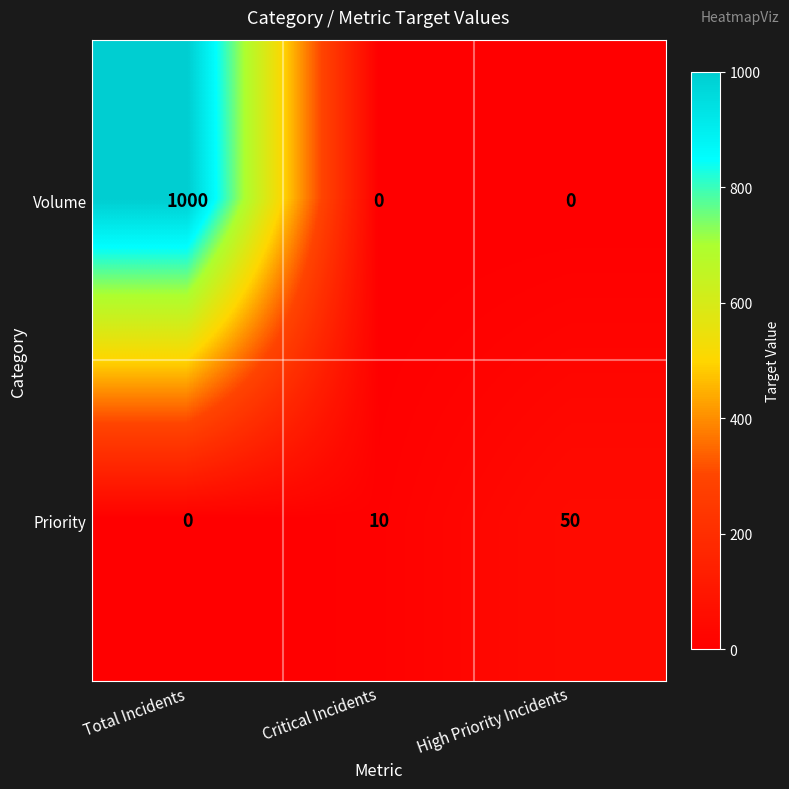

At how many categories does at least one series exceed 973?

1